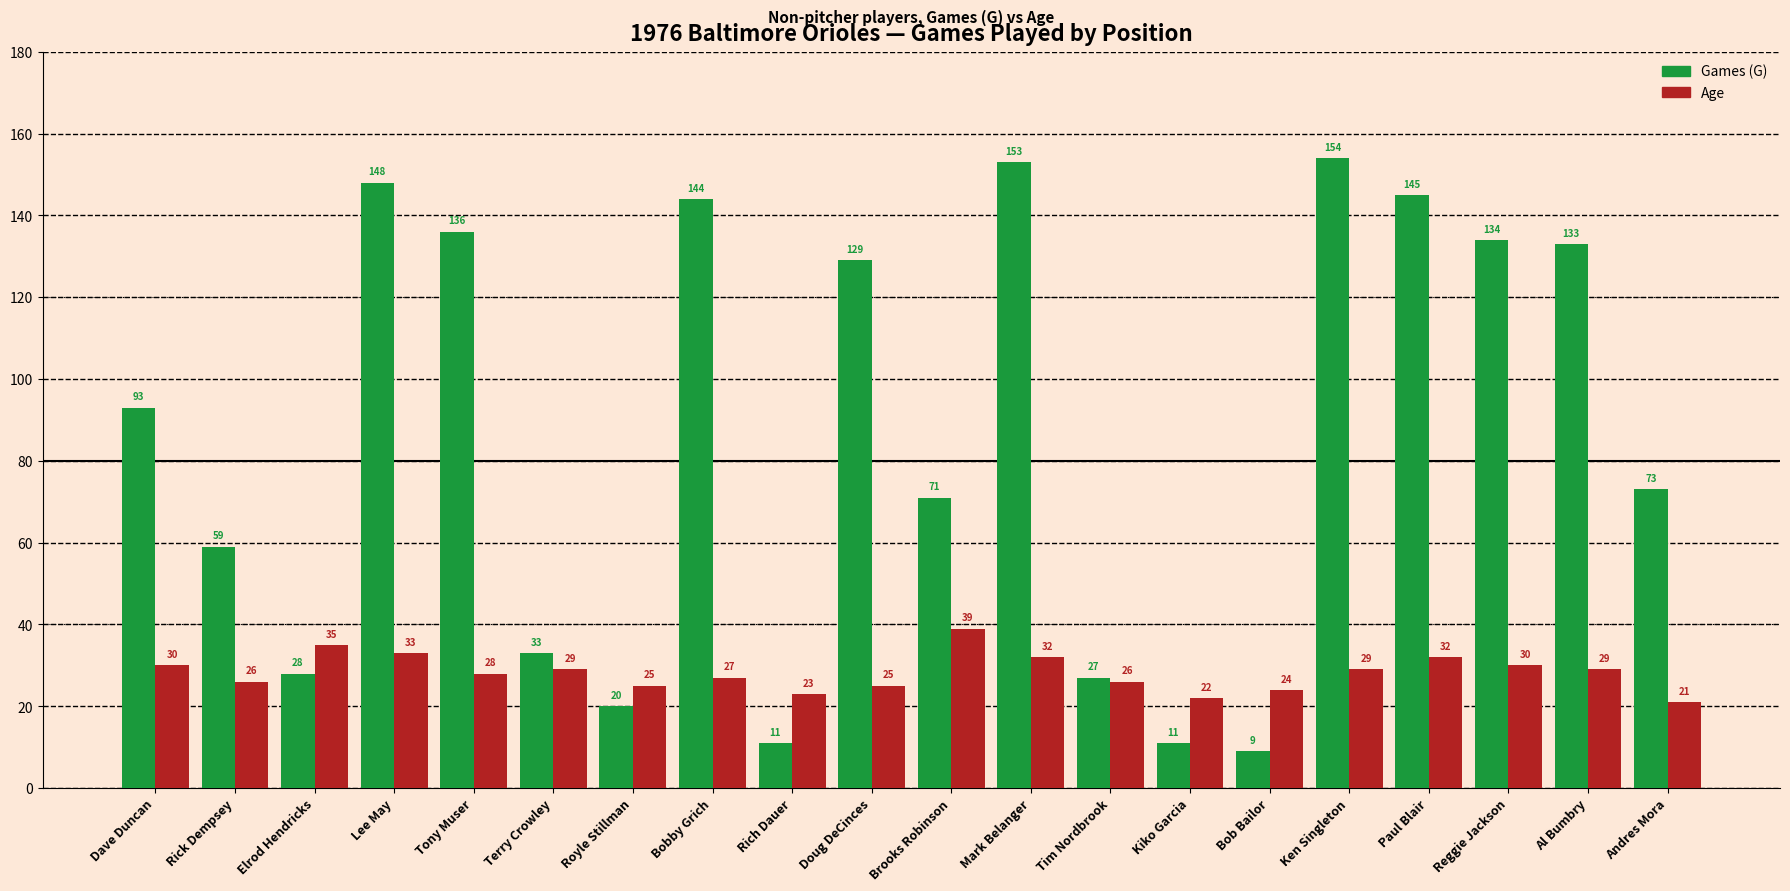

At which label is Games (G) closest to 81?

Andres Mora